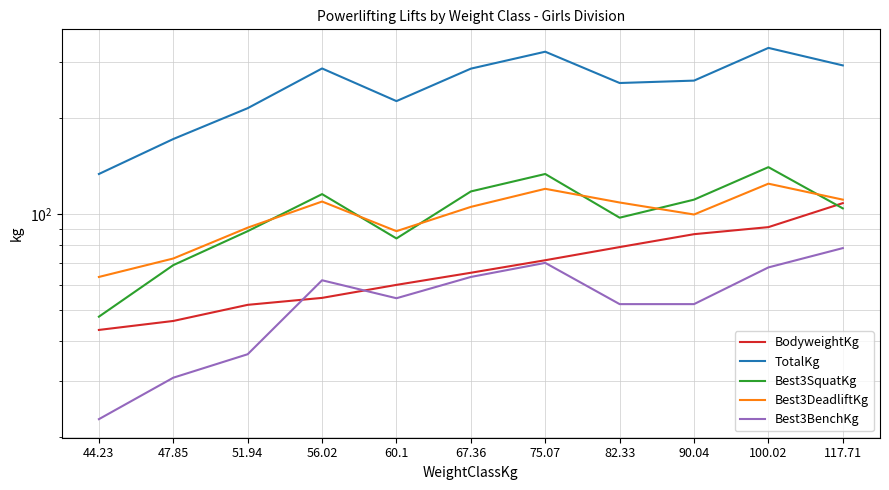

Which has a higher value, 51.94 or 75.07?

75.07